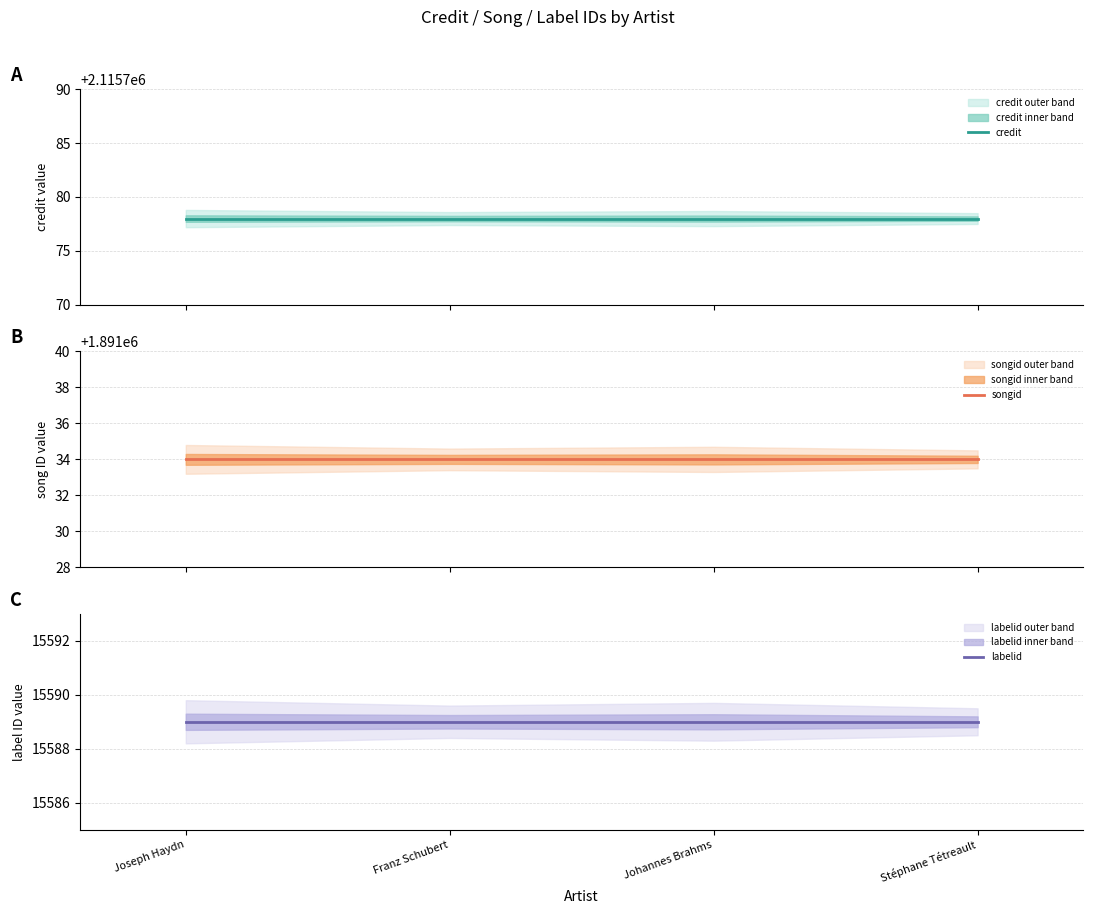

True or false: labelid and credit cross at least once.

False